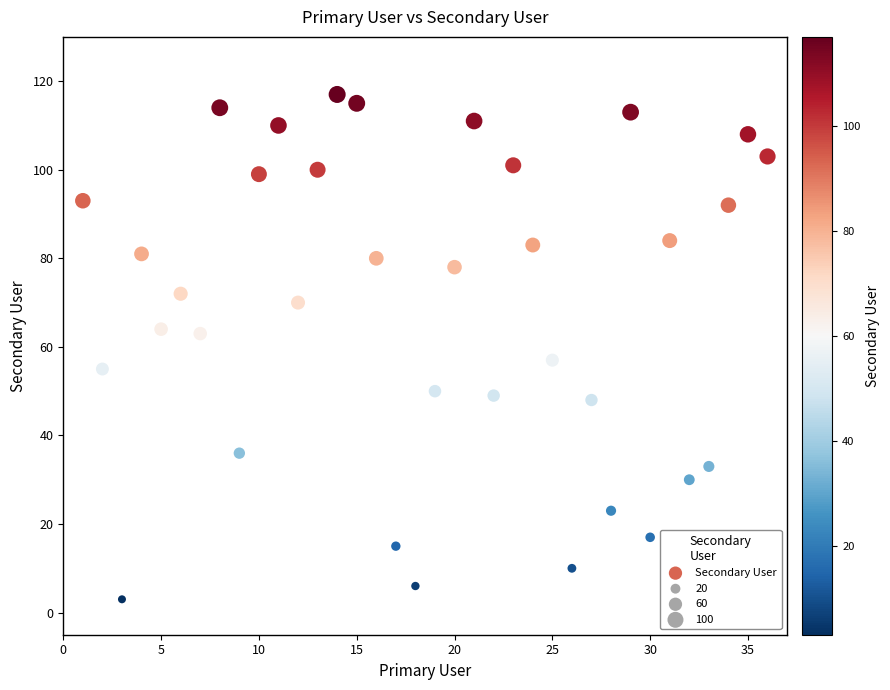

What is the range of X values (max minus min)?

35